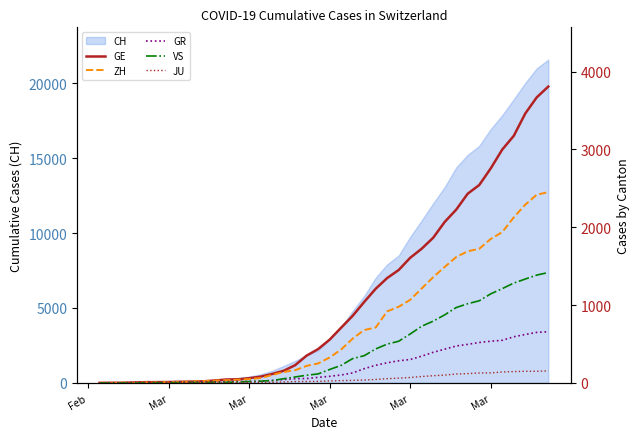

What is the sum of all GR values?

8233